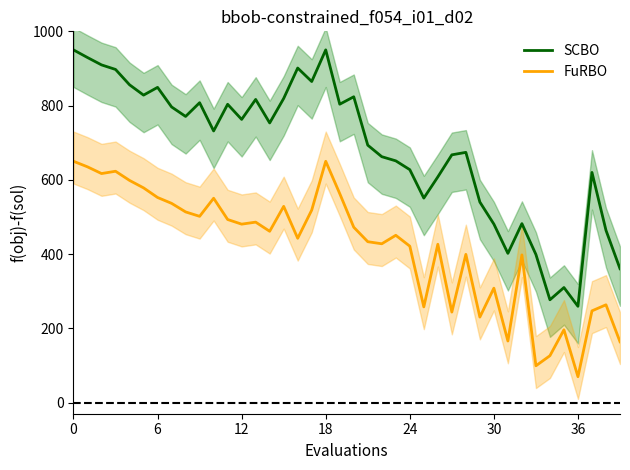

True or false: SCBO and FuRBO cross at least once.

False